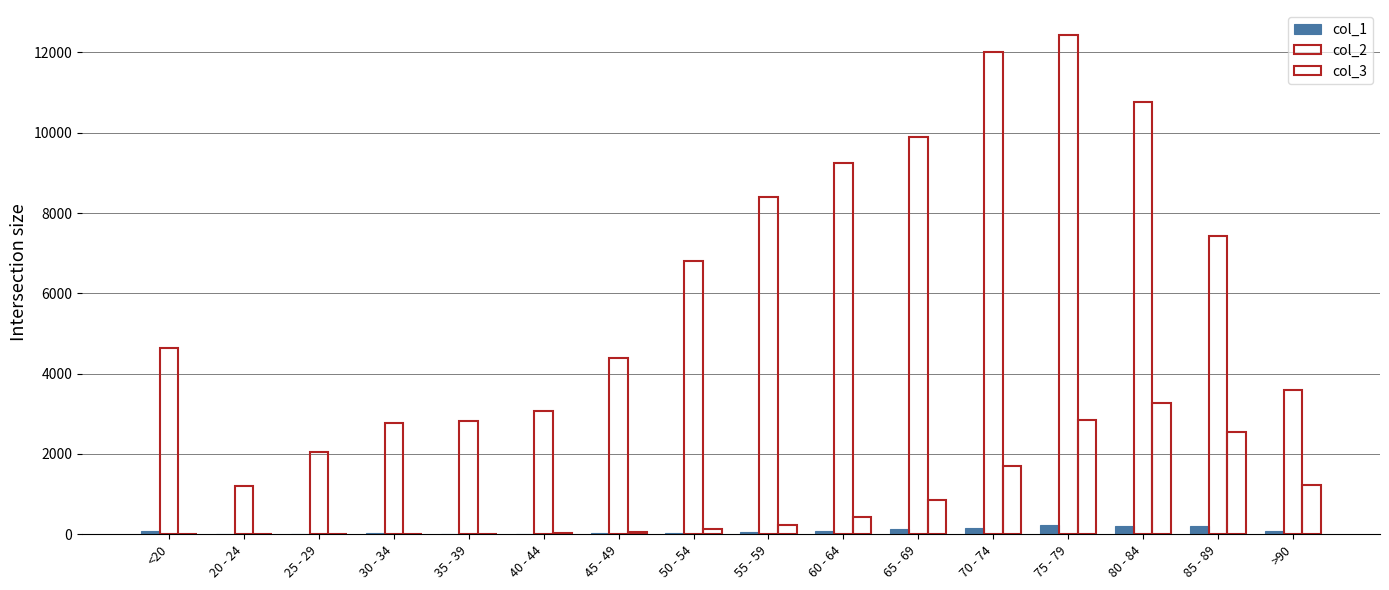

What is the minimum value for col_2?

1191